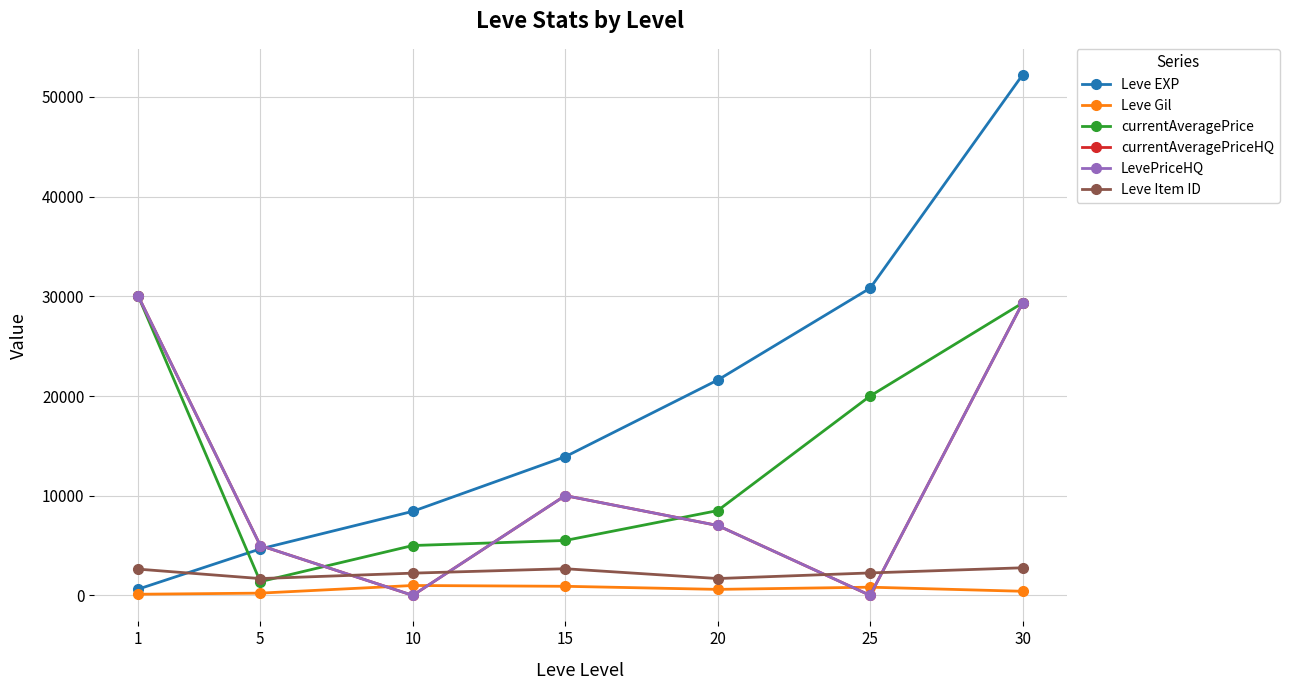

Is it true that currentAveragePriceHQ equals 40519.7 at 30?

False